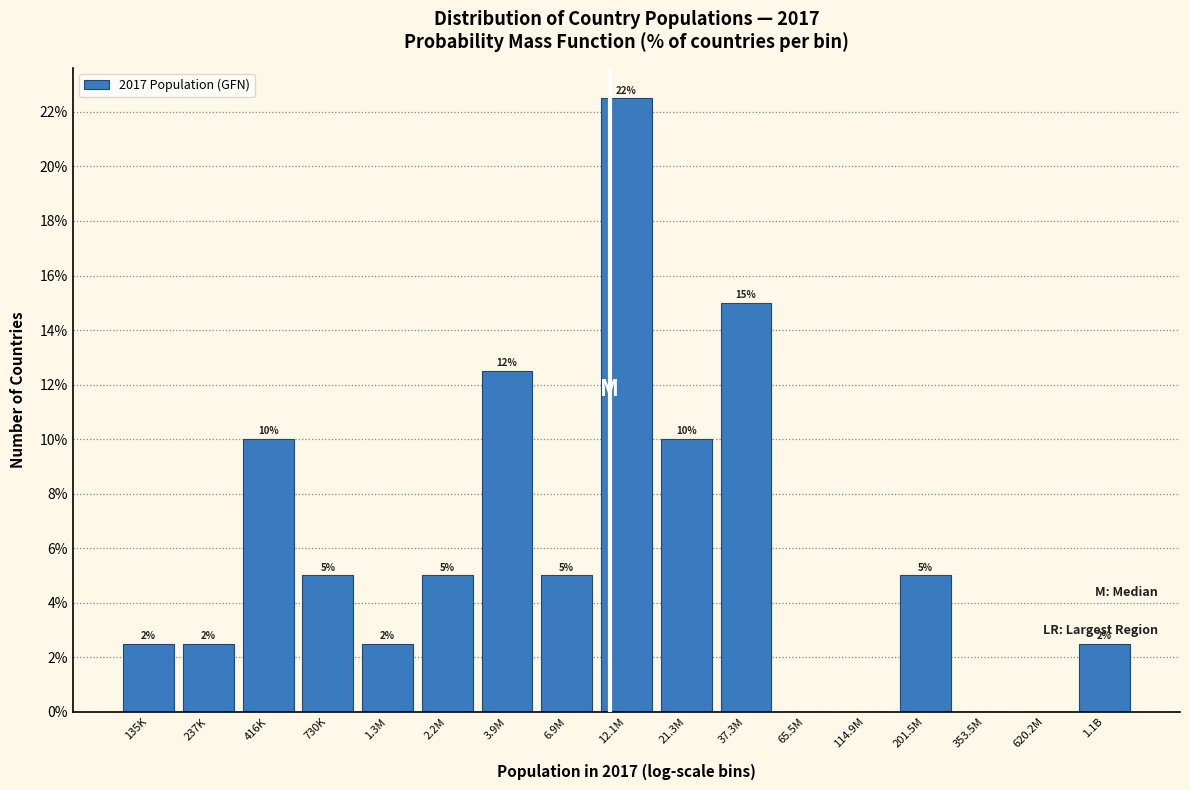

What is the change in value from 237K to 3.9M?

+10.0